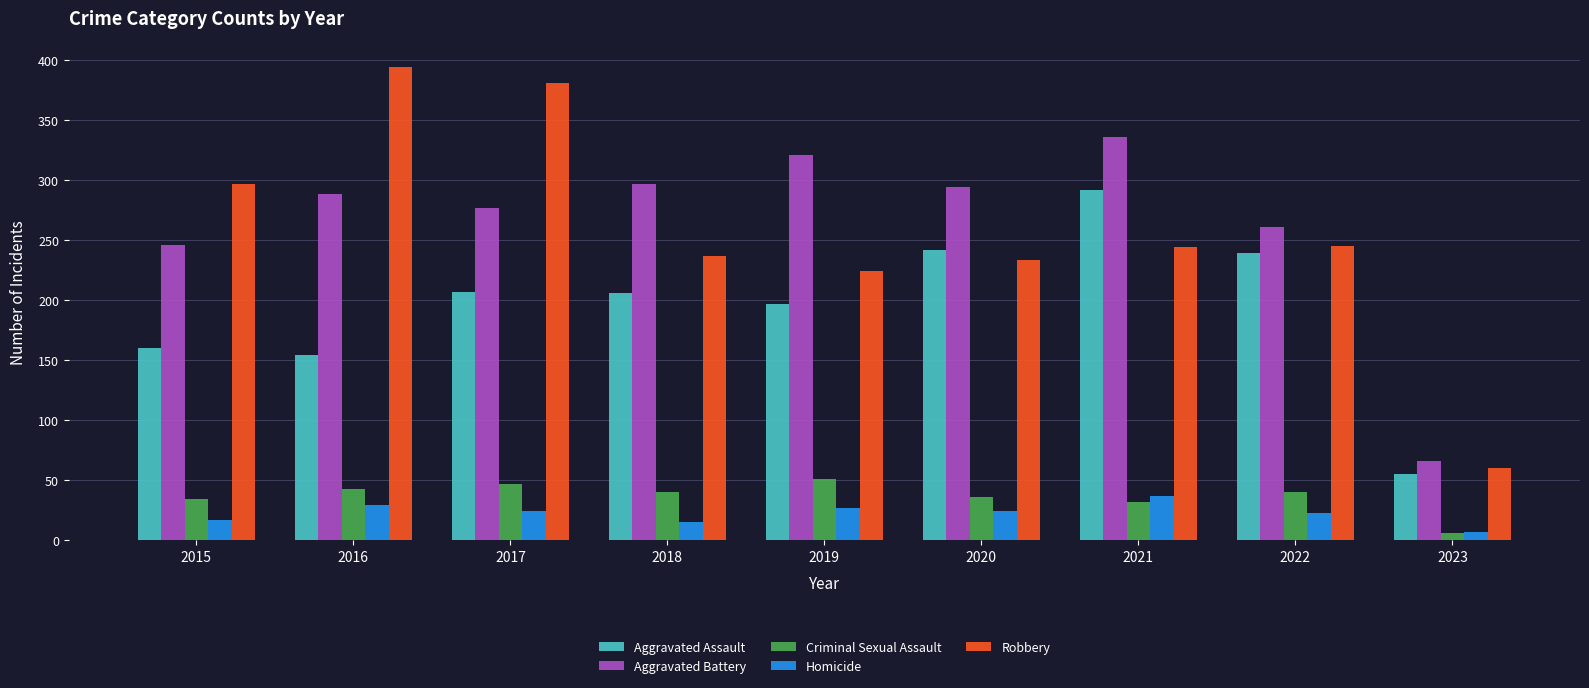

Does the chart contain any negative values?

No